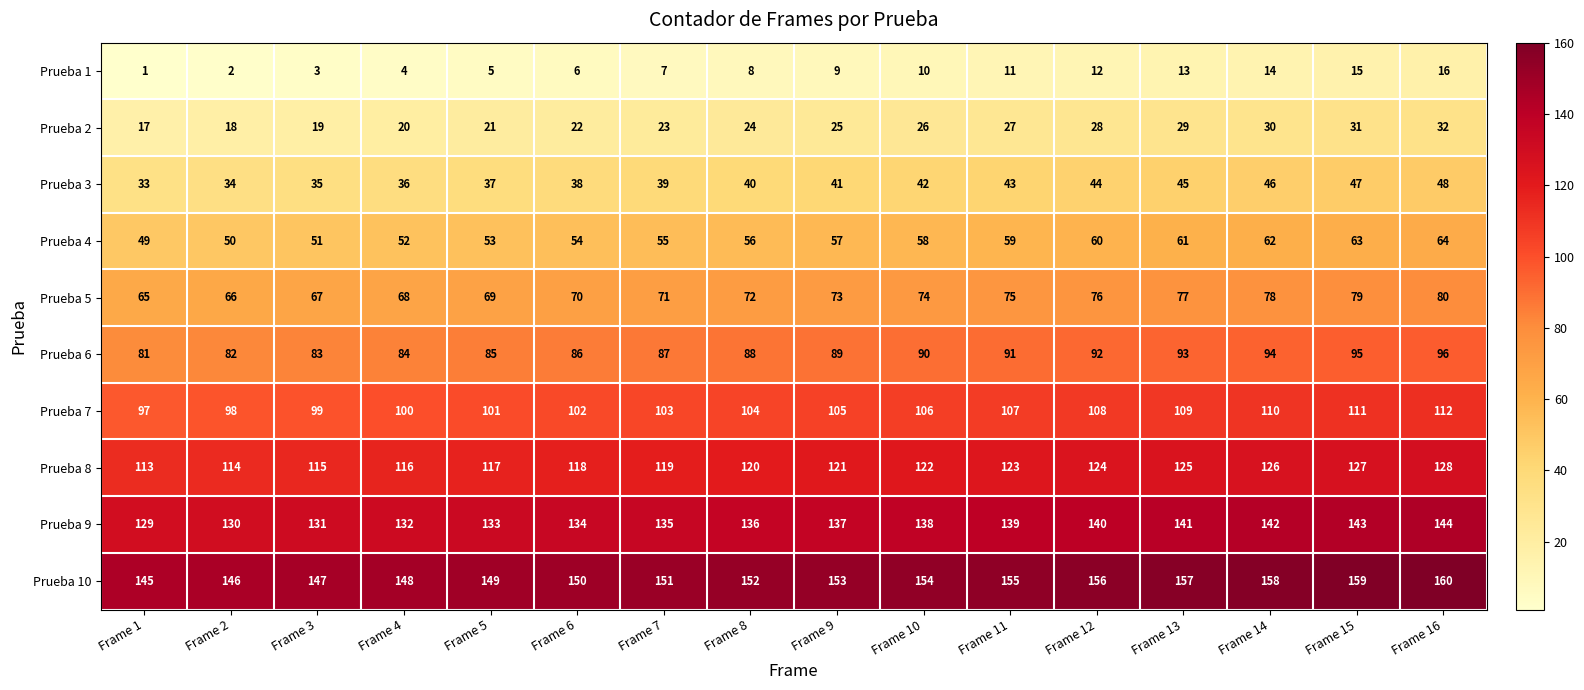

At Frame 16, list the series in order from largest to smallest.

Prueba 10, Prueba 9, Prueba 8, Prueba 7, Prueba 6, Prueba 5, Prueba 4, Prueba 3, Prueba 2, Prueba 1